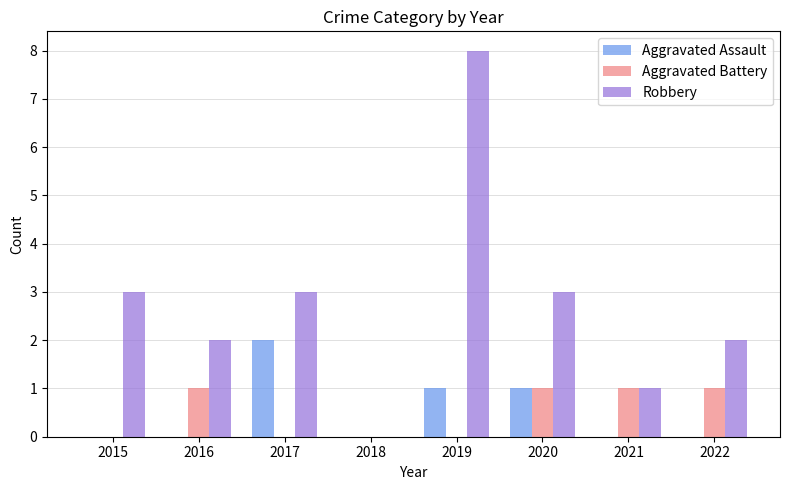

Which series changed the most between 2016 and 2021?

Robbery